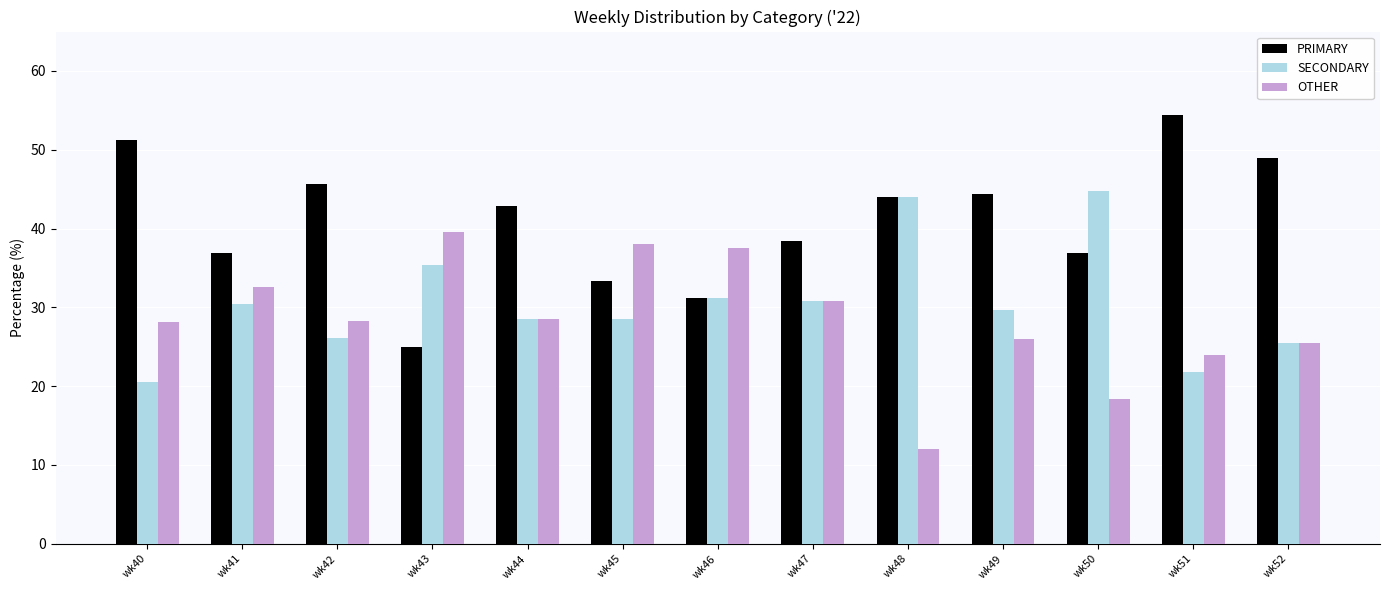

At which label does PRIMARY first exceed 42?

wk40